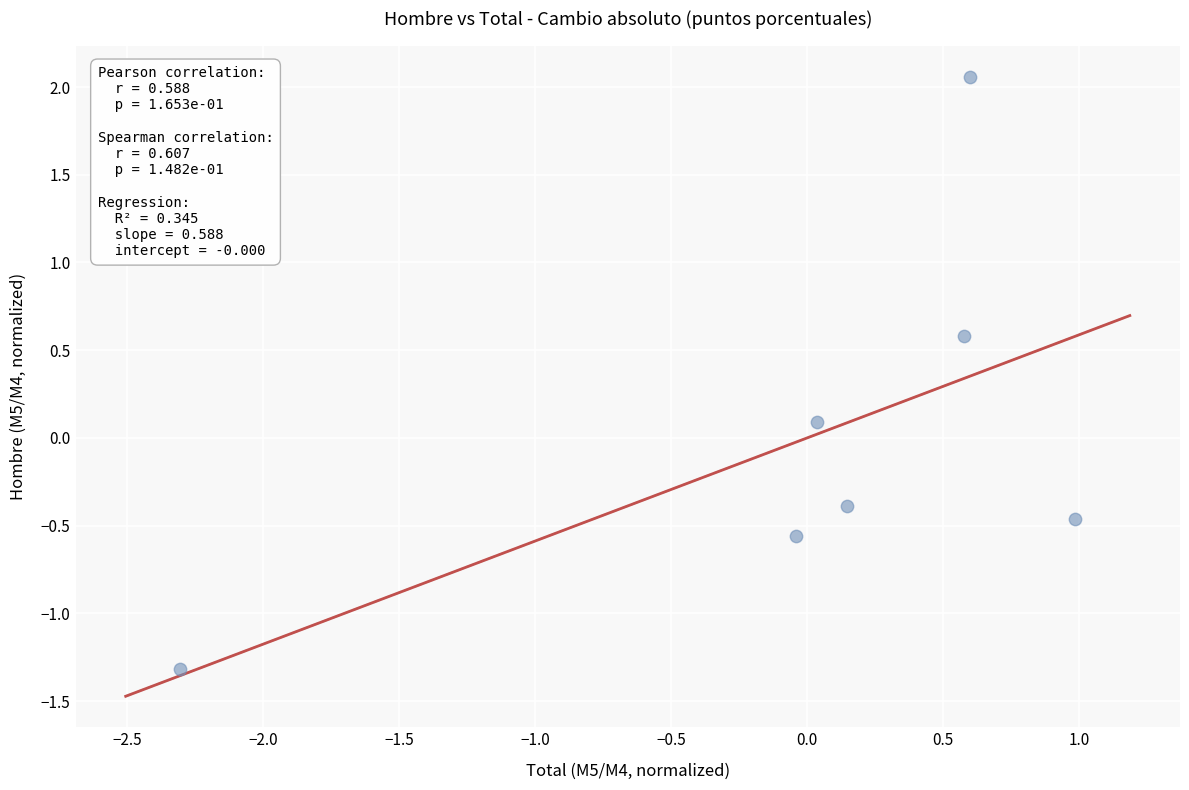

What is the range of Y values (max minus min)?

3.4